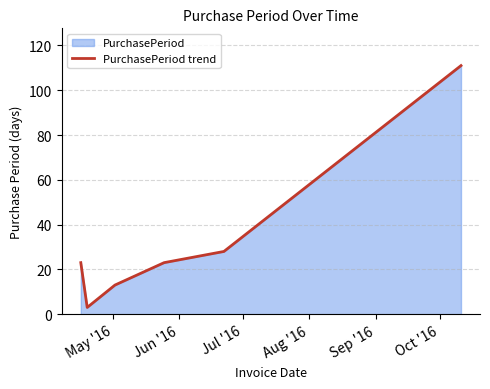

What is the sum of all values?

201